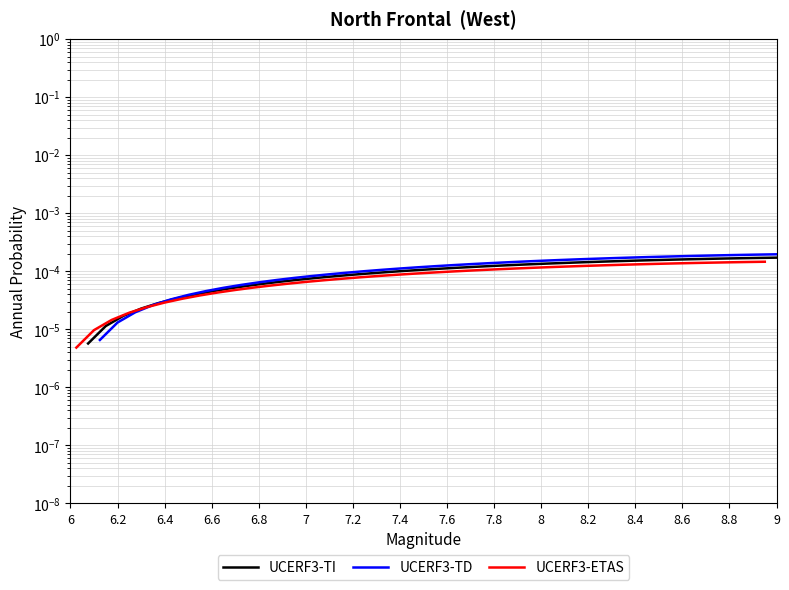

Rank the series by their average value, from lowest to highest.

UCERF3-ETAS, UCERF3-TI, UCERF3-TD